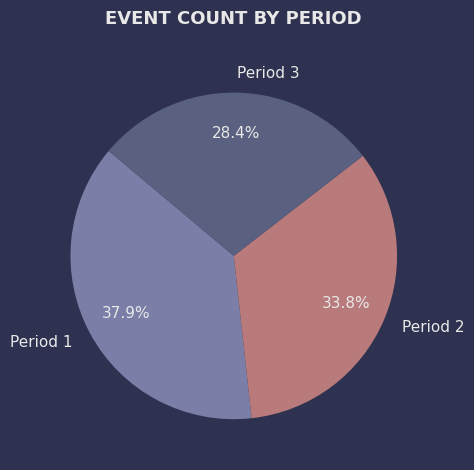

Which has a higher value, Period 1 or Period 2?

Period 1